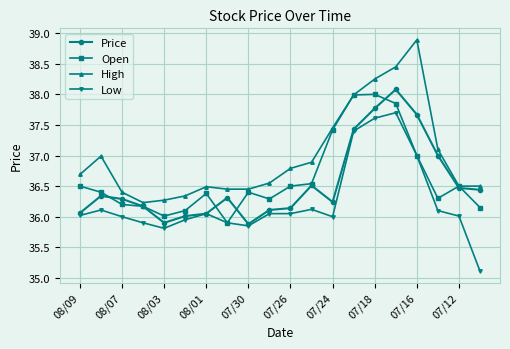

How many lines are shown in the chart?

4